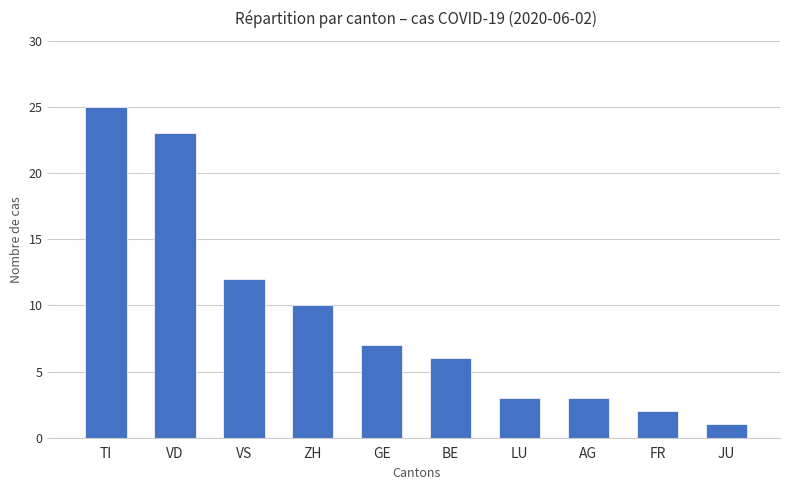

At which category does the chart reach its peak across all series?

TI